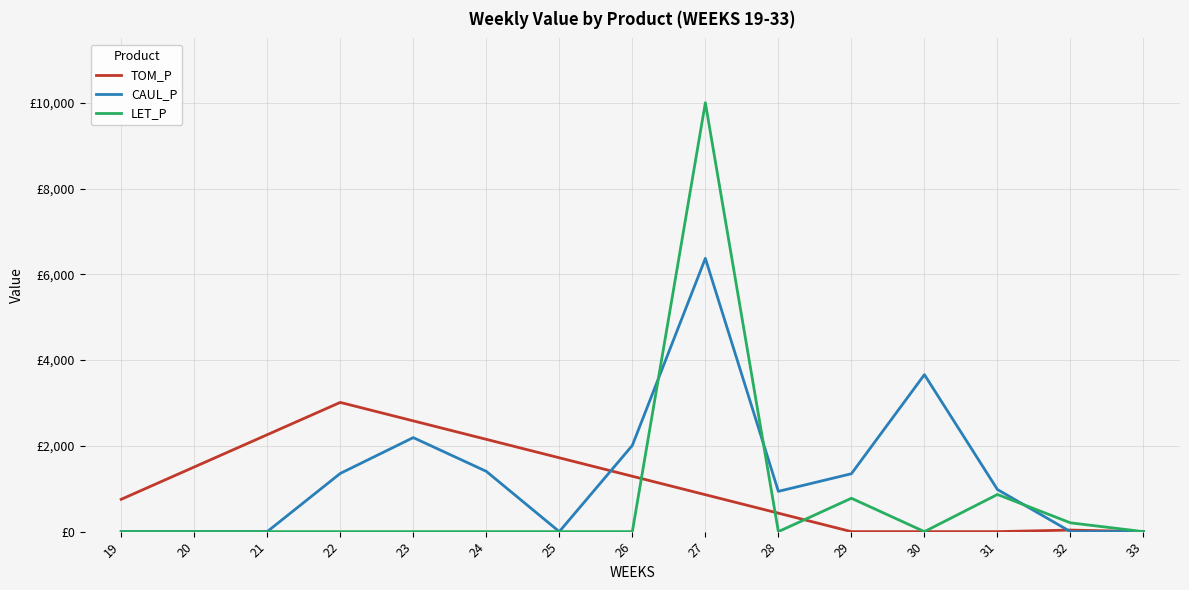

The value of TOM_P at 31 is 2065.8. True or false?

False